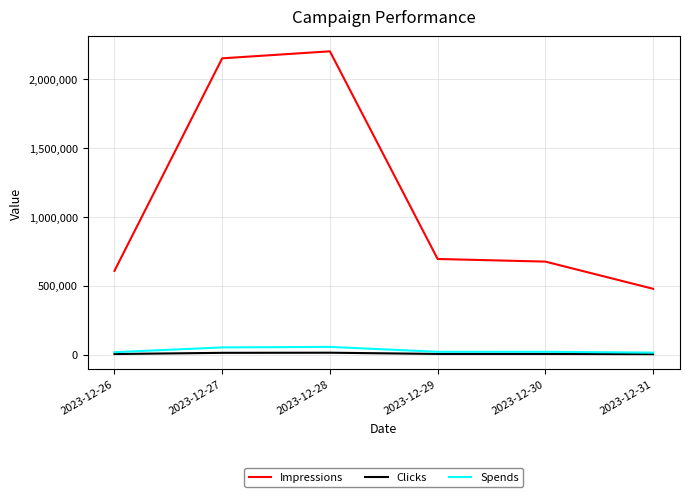

What is the maximum value for Impressions?

2201201